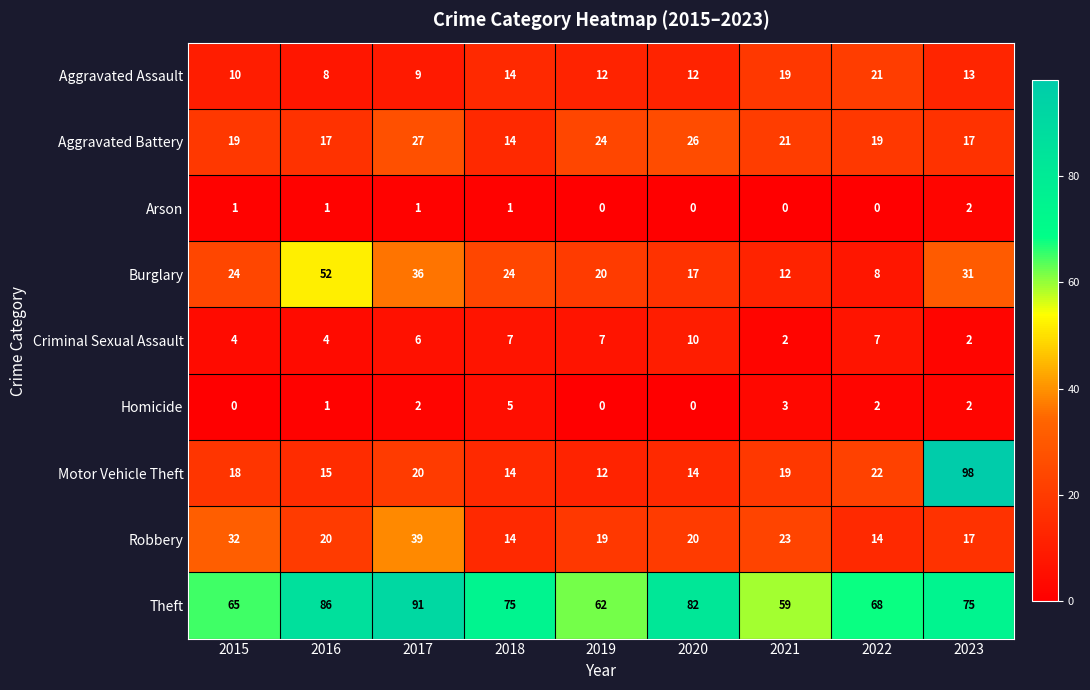

True or false: Aggravated Assault has a value of 4 at 2023.

False